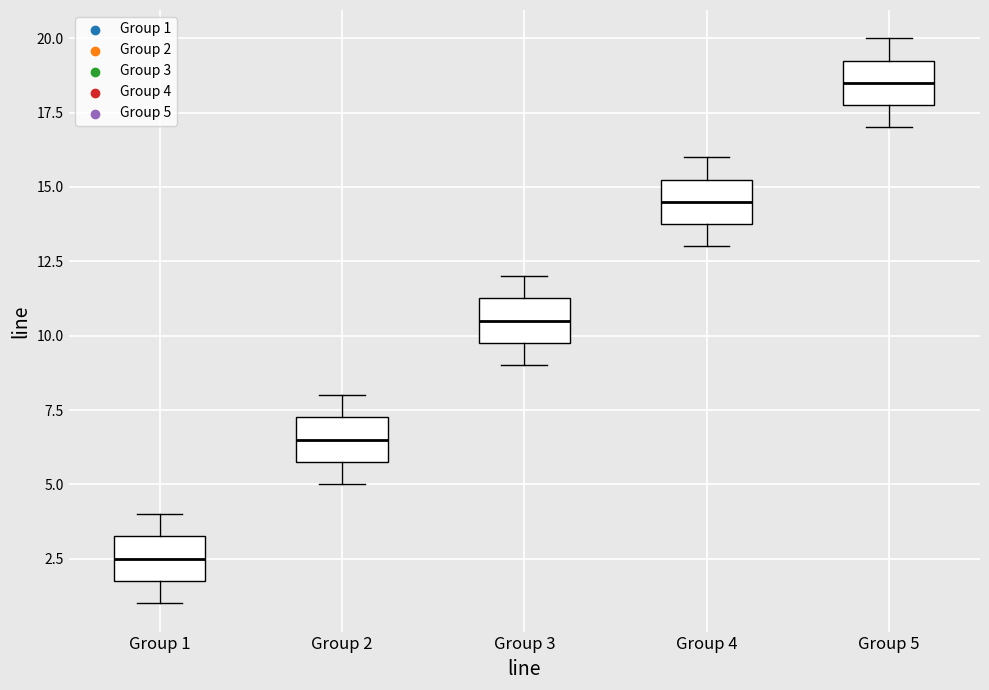

Reading left to right, transcribe this box plot: for each box, give where its median line is, the range the box spans, and where its two whiskers end, as read against the y-axis. The values are not printed on the chart, so give them approximately, as read against the axis.

Group 1: median 2.5, box 2.0 to 3.5, whiskers 1.0 to 4.0
Group 2: median 6.5, box 6.0 to 7.5, whiskers 5.0 to 8.0
Group 3: median 10.5, box 10.0 to 11.5, whiskers 9.0 to 12.0
Group 4: median 14.5, box 14.0 to 15.5, whiskers 13.0 to 16.0
Group 5: median 18.5, box 18.0 to 19.5, whiskers 17.0 to 20.0